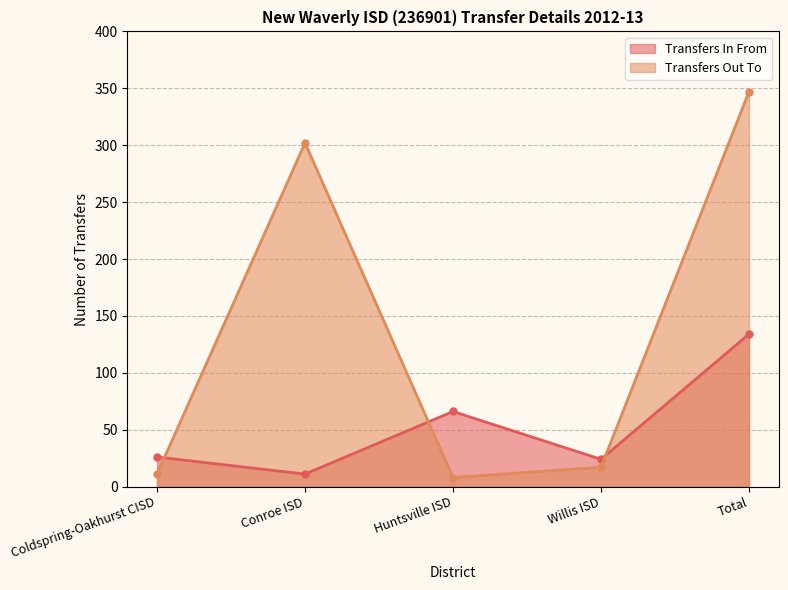

How many lines are shown in the chart?

2